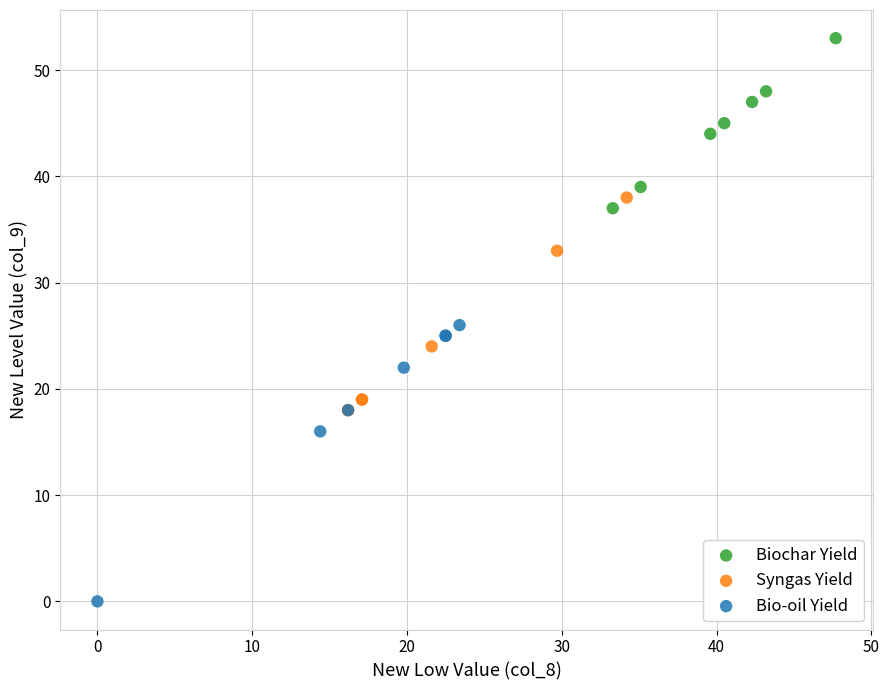

Which series has the largest Y range (max minus min)?

Bio-oil Yield